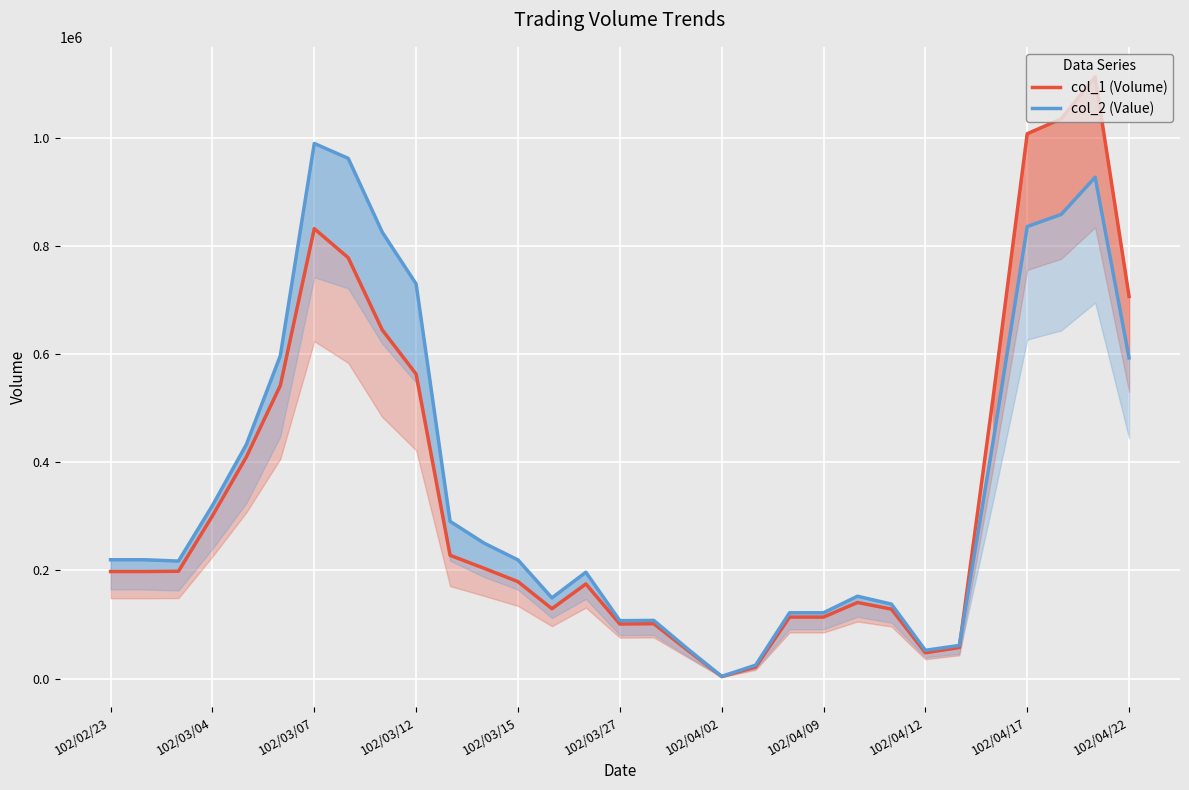

True or false: col_1 (Volume) has a value of 1035000.0 at 28.

True